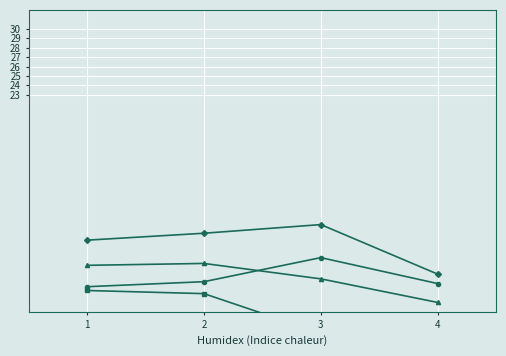

Which category has the highest value in the Visiting score series?

3